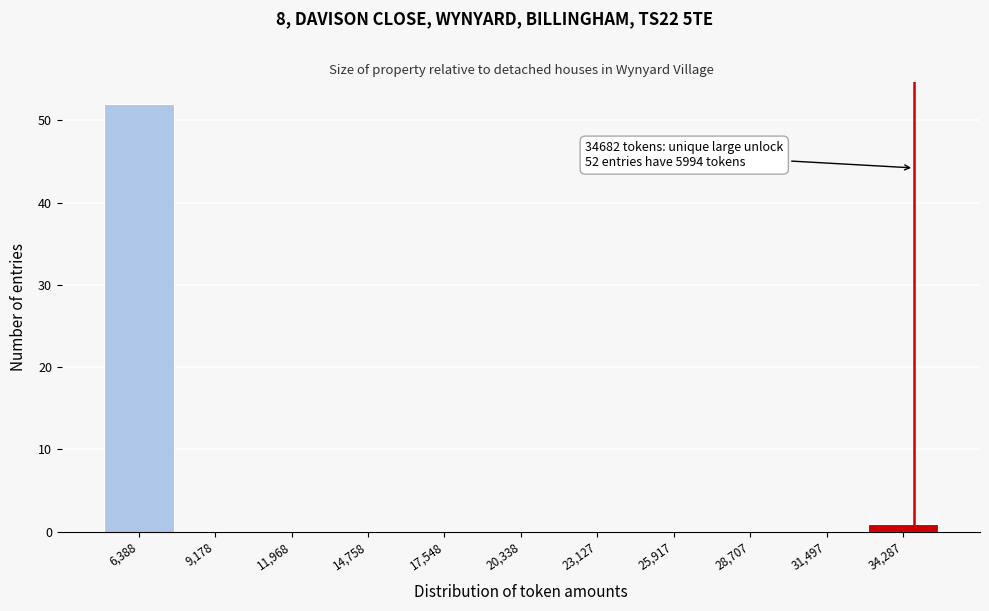

Over which range of the x-axis is the bar tallest?

5000 to 8000